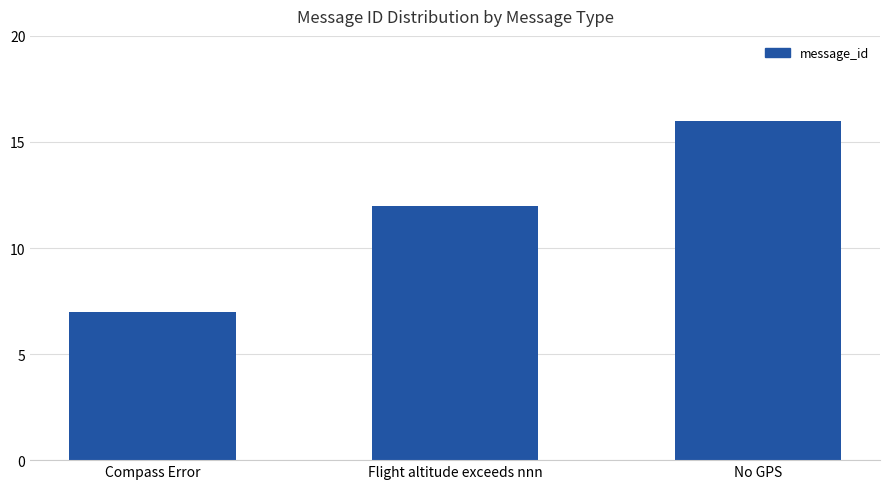

Reading left to right, transcribe all the data shown in this chart.

7	12	16